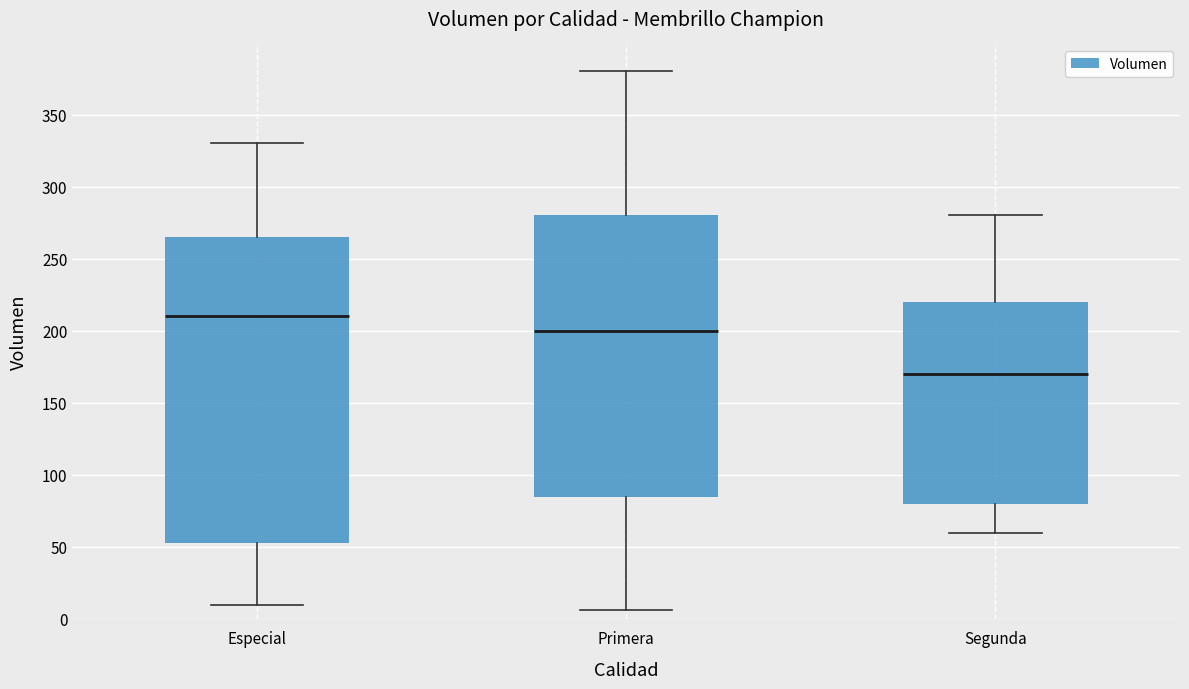

Where is the upper edge of the box for Primera on the y-axis? The values are not printed on the chart, so give them approximately, as read against the axis.

280